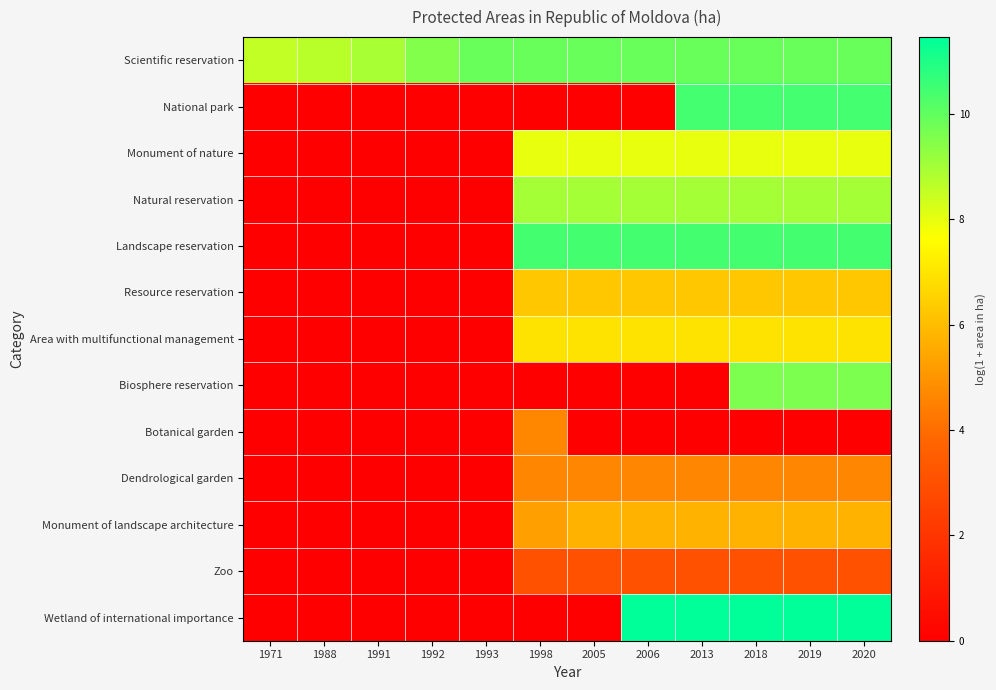

Reading right to left, list all the values displayed in this chart.

Scientific reservation: 2020=9.9	2019=9.9	2018=9.9	2013=9.9	2006=9.9	2005=9.9	1998=9.9	1993=9.9	1992=9.5	1991=8.9	1988=8.7	1971=8.6
National park: 2020=10.4	2019=10.4	2018=10.4	2013=10.4	2006=0.0	2005=0.0	1998=0.0	1993=0.0	1992=0.0	1991=0.0	1988=0.0	1971=0.0
Monument of nature: 2020=8.0	2019=8.0	2018=8.0	2013=8.0	2006=8.0	2005=8.0	1998=8.0	1993=0.0	1992=0.0	1991=0.0	1988=0.0	1971=0.0
Natural reservation: 2020=9.0	2019=9.0	2018=9.0	2013=9.0	2006=9.0	2005=9.0	1998=9.0	1993=0.0	1992=0.0	1991=0.0	1988=0.0	1971=0.0
Landscape reservation: 2020=10.4	2019=10.4	2018=10.4	2013=10.4	2006=10.4	2005=10.4	1998=10.4	1993=0.0	1992=0.0	1991=0.0	1988=0.0	1971=0.0
Resource reservation: 2020=6.3	2019=6.3	2018=6.3	2013=6.3	2006=6.3	2005=6.3	1998=6.3	1993=0.0	1992=0.0	1991=0.0	1988=0.0	1971=0.0
Area with multifunctional management: 2020=6.9	2019=6.9	2018=6.9	2013=6.9	2006=6.9	2005=6.9	1998=6.9	1993=0.0	1992=0.0	1991=0.0	1988=0.0	1971=0.0
Biosphere reservation: 2020=9.6	2019=9.6	2018=9.6	2013=0.0	2006=0.0	2005=0.0	1998=0.0	1993=0.0	1992=0.0	1991=0.0	1988=0.0	1971=0.0
Botanical garden: 2020=0.0	2019=0.0	2018=0.0	2013=0.0	2006=0.0	2005=0.0	1998=4.7	1993=0.0	1992=0.0	1991=0.0	1988=0.0	1971=0.0
Dendrological garden: 2020=4.7	2019=4.7	2018=4.7	2013=4.7	2006=4.7	2005=4.7	1998=4.7	1993=0.0	1992=0.0	1991=0.0	1988=0.0	1971=0.0
Monument of landscape architecture: 2020=5.7	2019=5.7	2018=5.7	2013=5.7	2006=5.7	2005=5.7	1998=5.3	1993=0.0	1992=0.0	1991=0.0	1988=0.0	1971=0.0
Zoo: 2020=3.0	2019=3.0	2018=3.0	2013=3.0	2006=3.0	2005=3.0	1998=3.0	1993=0.0	1992=0.0	1991=0.0	1988=0.0	1971=0.0
Wetland of international importance: 2020=11.5	2019=11.5	2018=11.5	2013=11.5	2006=11.5	2005=0.0	1998=0.0	1993=0.0	1992=0.0	1991=0.0	1988=0.0	1971=0.0